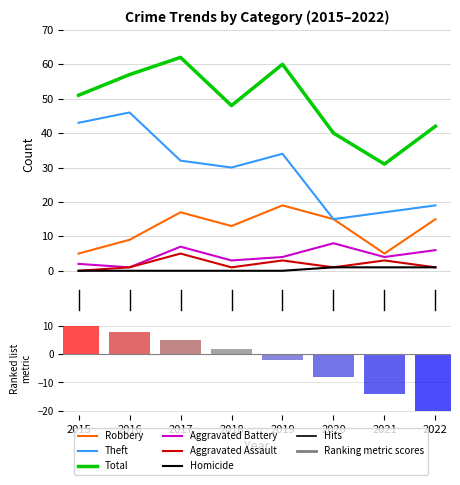

Which has a higher value, 2021 or 2020?

2020